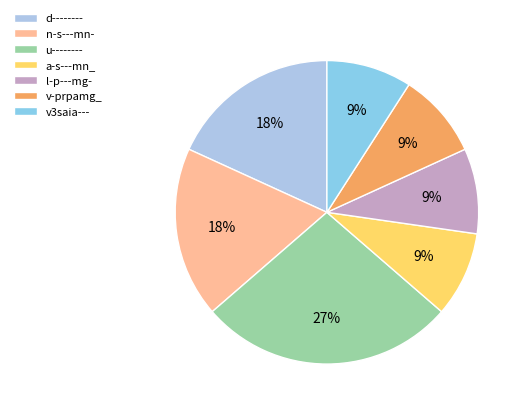

What is the smallest slice in the pie chart?

a-s---mn_